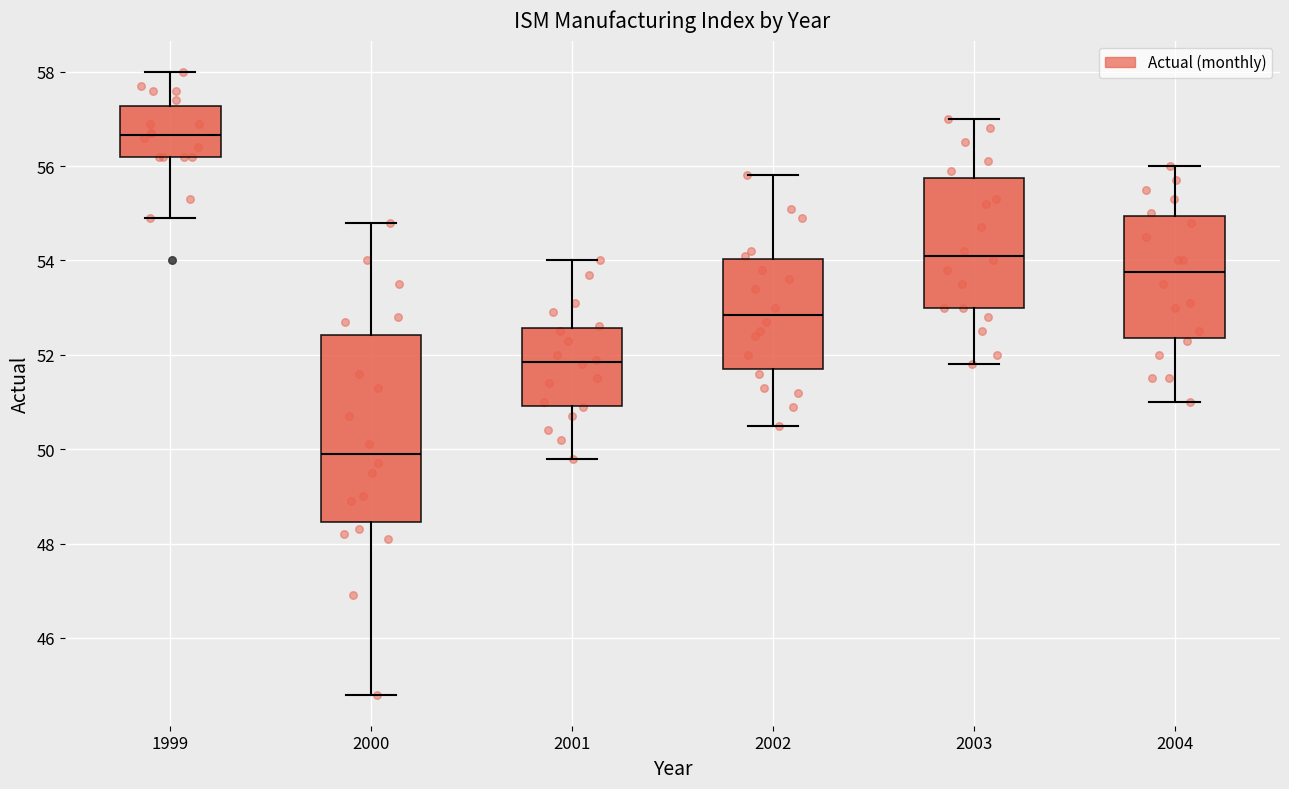

Reading left to right, transcribe this box plot: for each box, give where its median line is, the range the box spans, and where its two whiskers end, as read against the y-axis. The values are not printed on the chart, so give them approximately, as read against the axis.

1999: median 56.6, box 56.2 to 57.2, whiskers 55.0 to 58.0
2000: median 50.0, box 48.4 to 52.4, whiskers 44.8 to 54.8
2001: median 51.8, box 51.0 to 52.6, whiskers 49.8 to 54.0
2002: median 52.8, box 51.8 to 54.0, whiskers 50.6 to 55.8
2003: median 54.2, box 53.0 to 55.8, whiskers 51.8 to 57.0
2004: median 53.8, box 52.4 to 55.0, whiskers 51.0 to 56.0